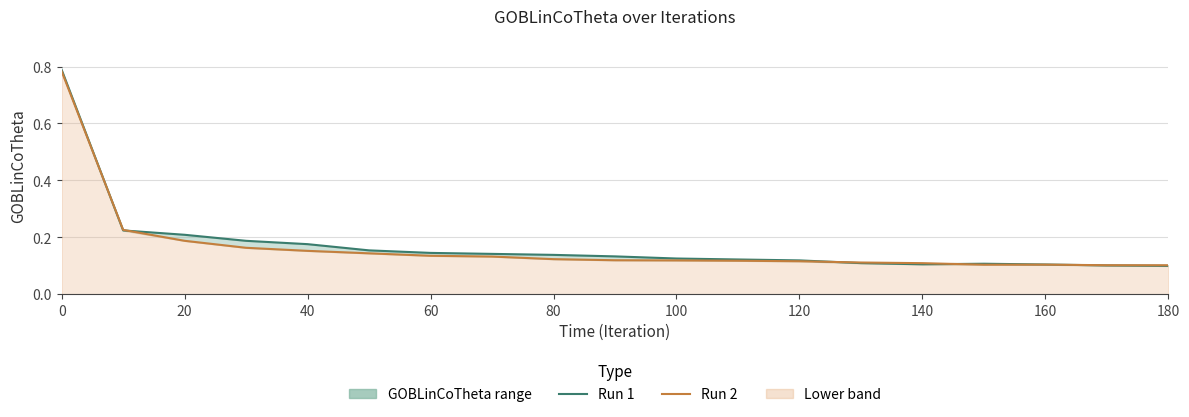

List the series in order of their peak value, lowest first.

GOBLinCoTheta_run2, GOBLinCoTheta_run1